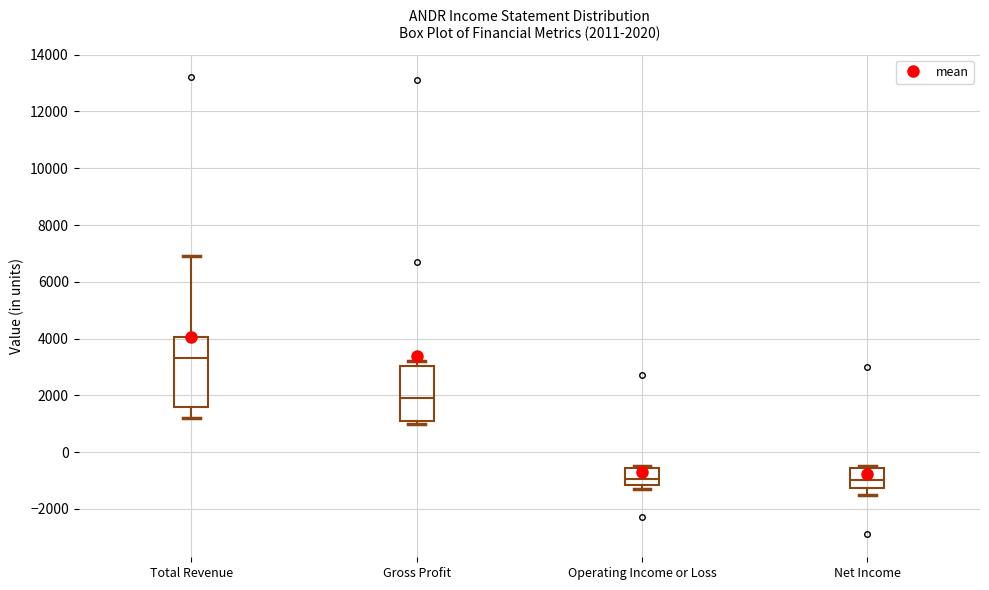

Comparing the boxes themselves (not the whiskers), which one is the tallest?

Total Revenue